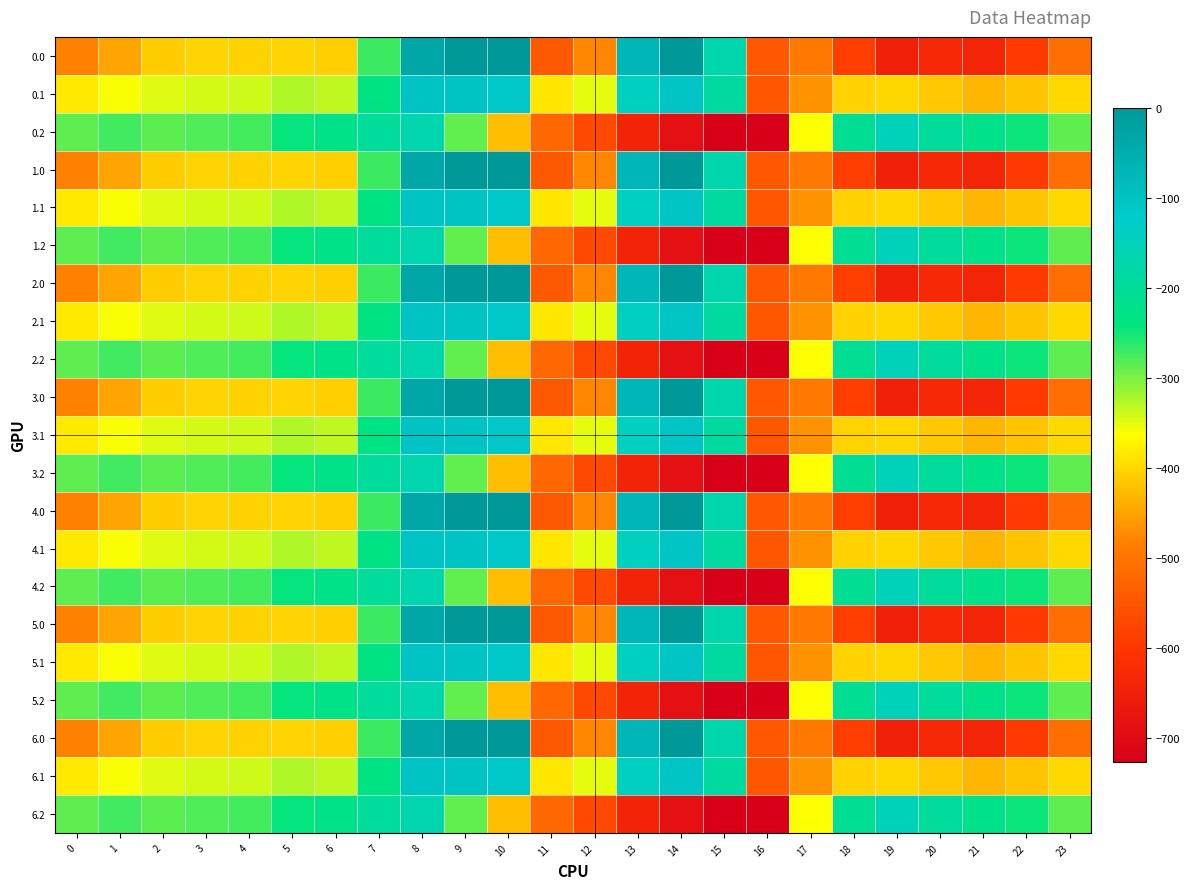

What is the smallest value displayed?

-726.6